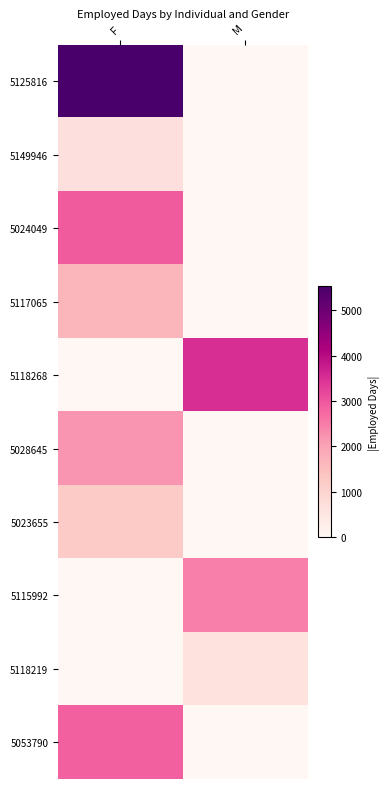

Between M and F, which is larger?

F